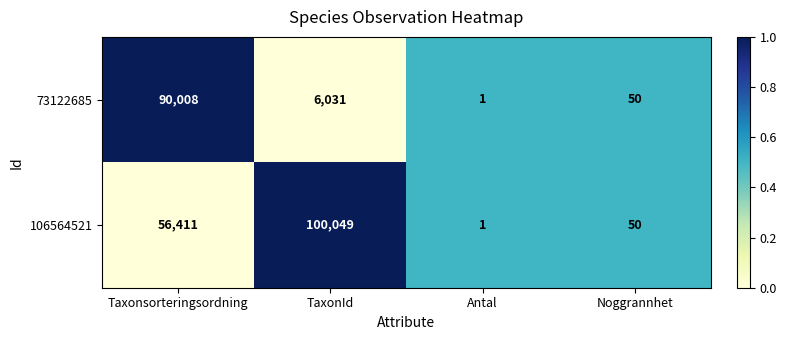

What is the average value of the 106564521 series?

39128